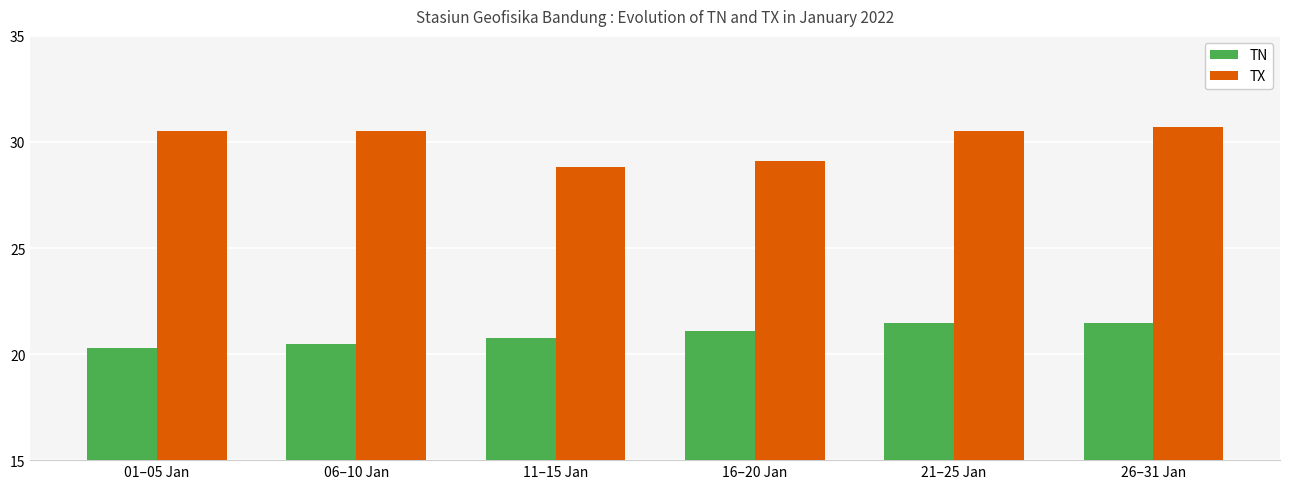

At which label is TN closest to 20?

01–05 Jan